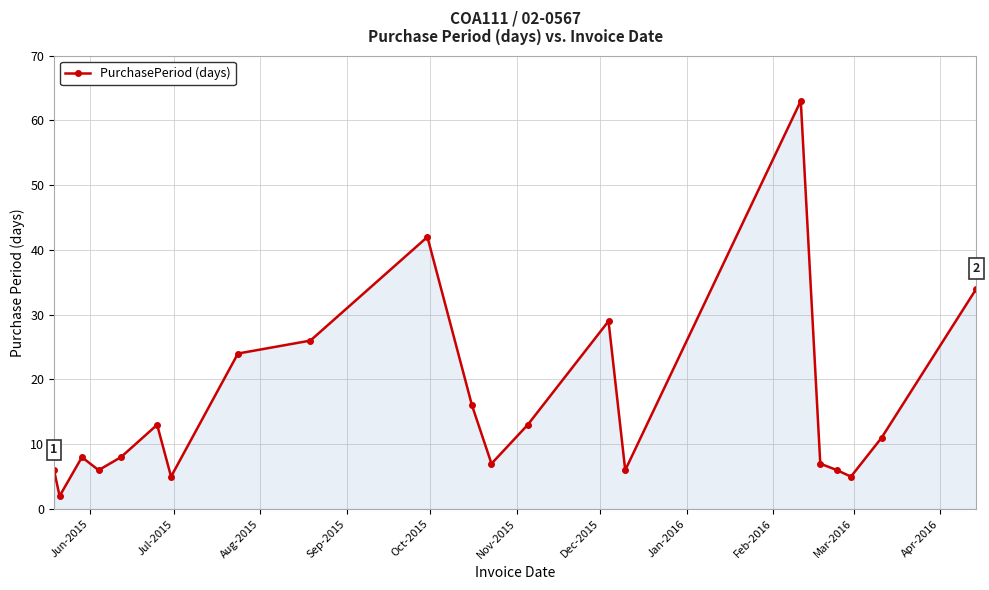

What is the value of the 12th point from the left?

7